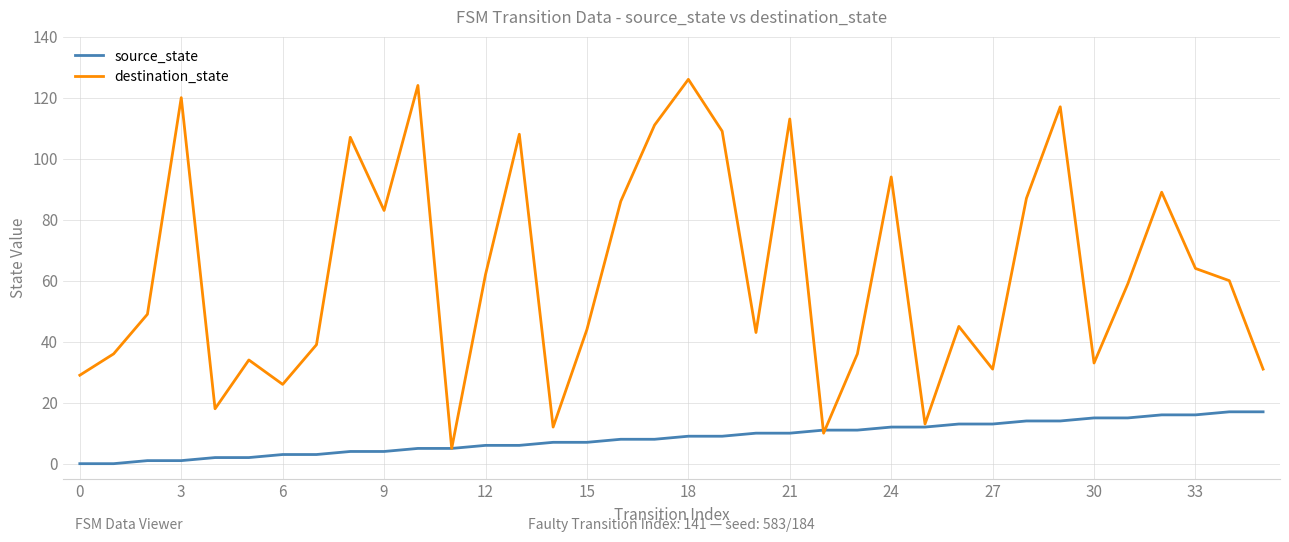

Rank the series by their average value, from highest to lowest.

destination_state, source_state